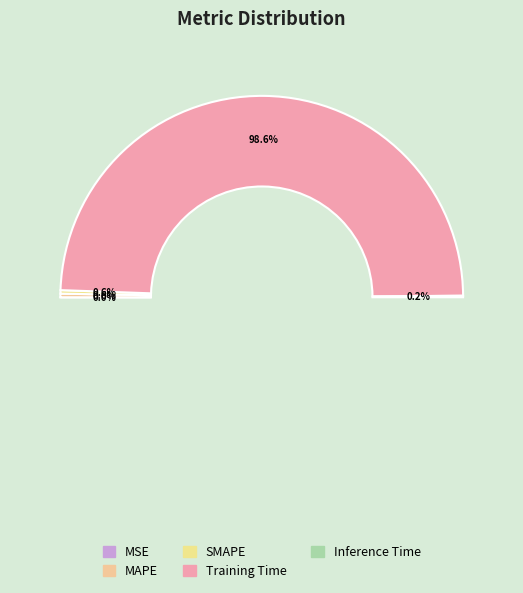

The MSE slice represents 10% of the pie. True or false?

False